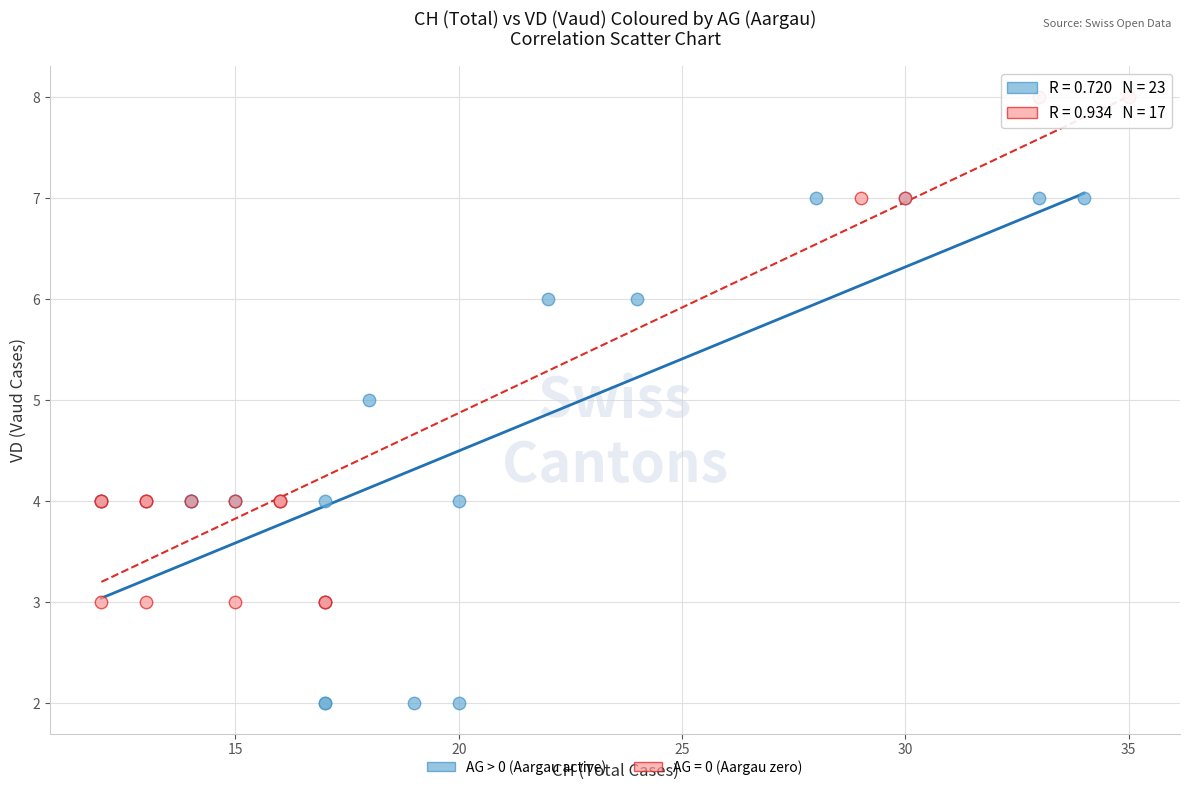

Which series contains the lowest Y value?

AG > 0 (Aargau active)